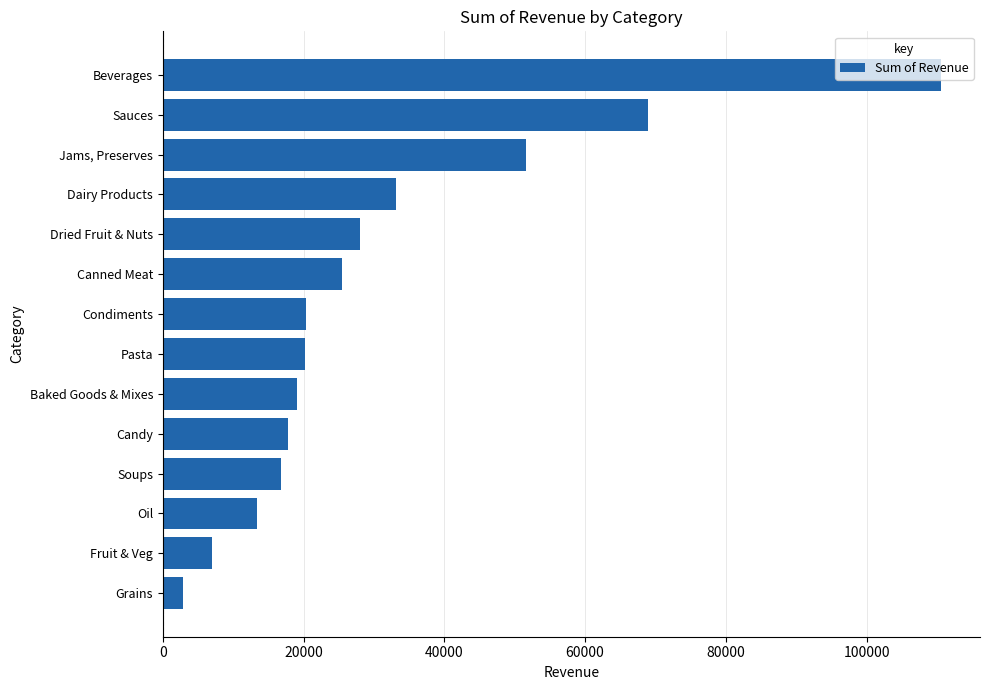

True or false: the data shows 69000.0 at Sauces.

True